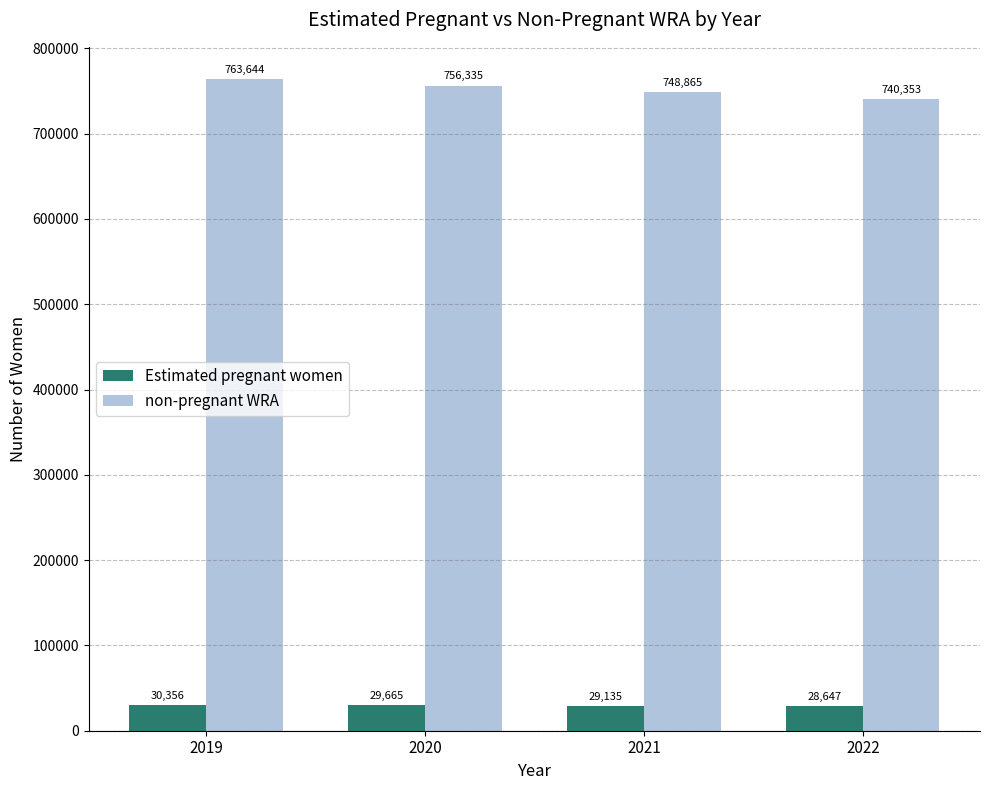

Is it true that non-pregnant WRA equals 224183.5 at 2019?

False